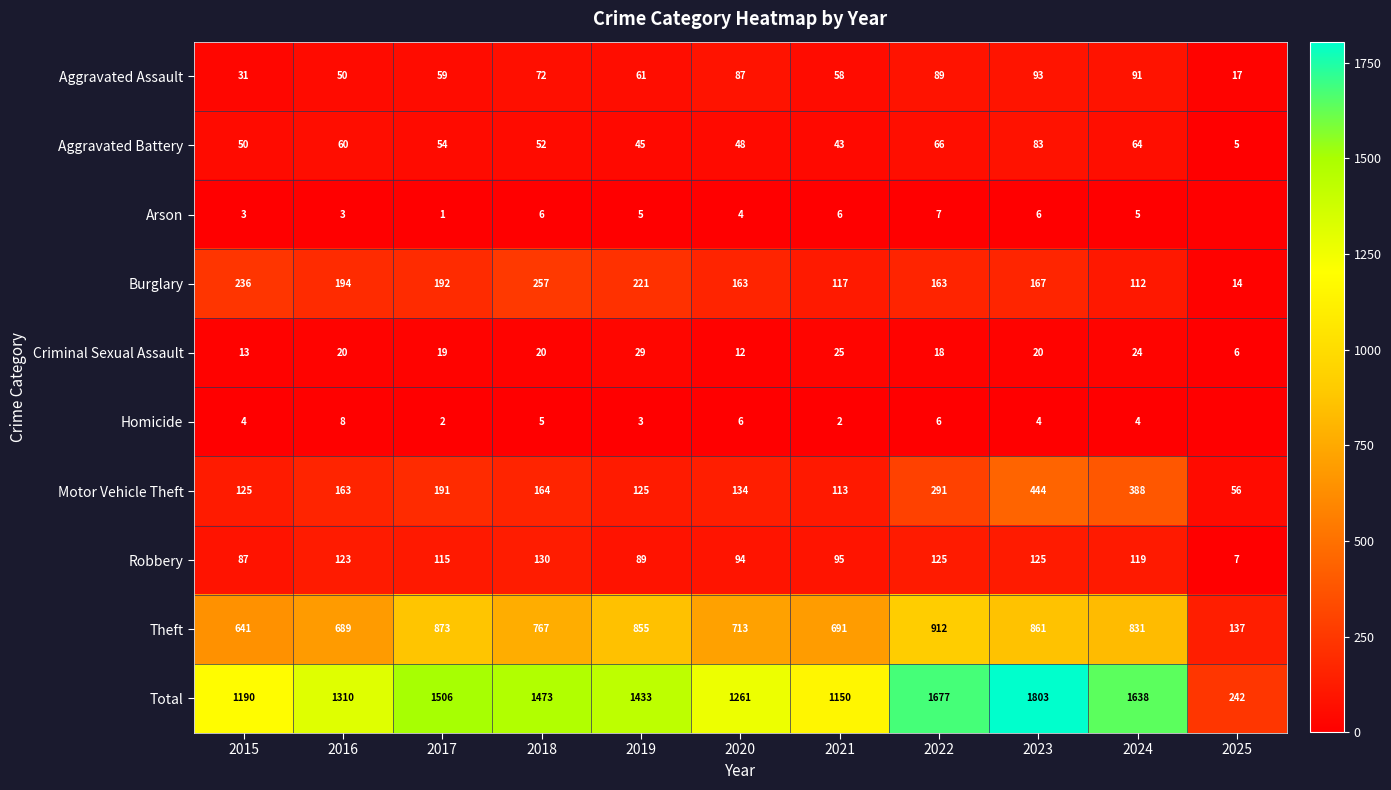

What is the total value across all series at 2024?

3276